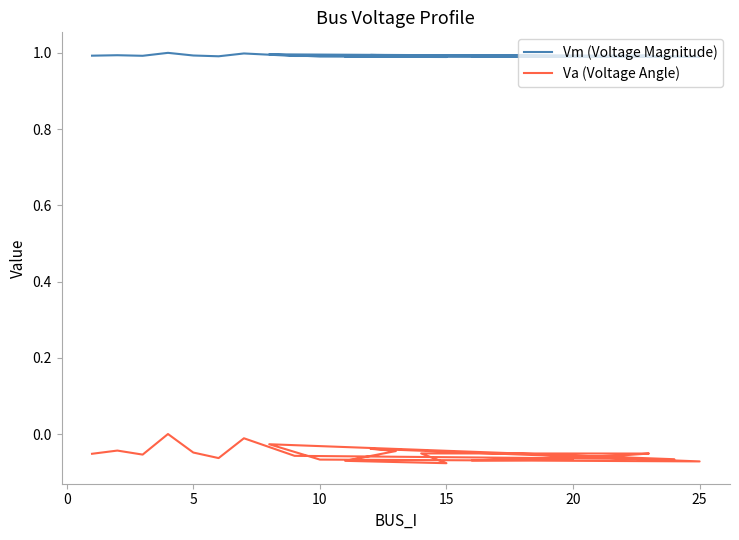

At which label is Vm (Voltage Magnitude) closest to 0?

15